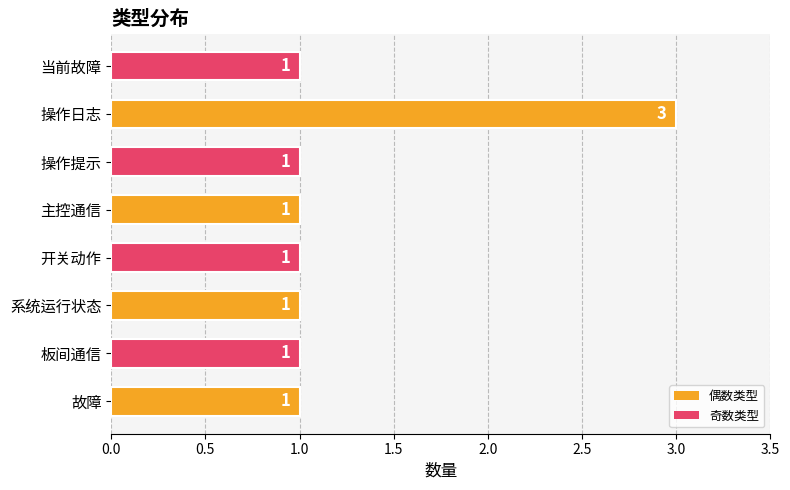

True or false: the data shows 1 at 板间通信.

True